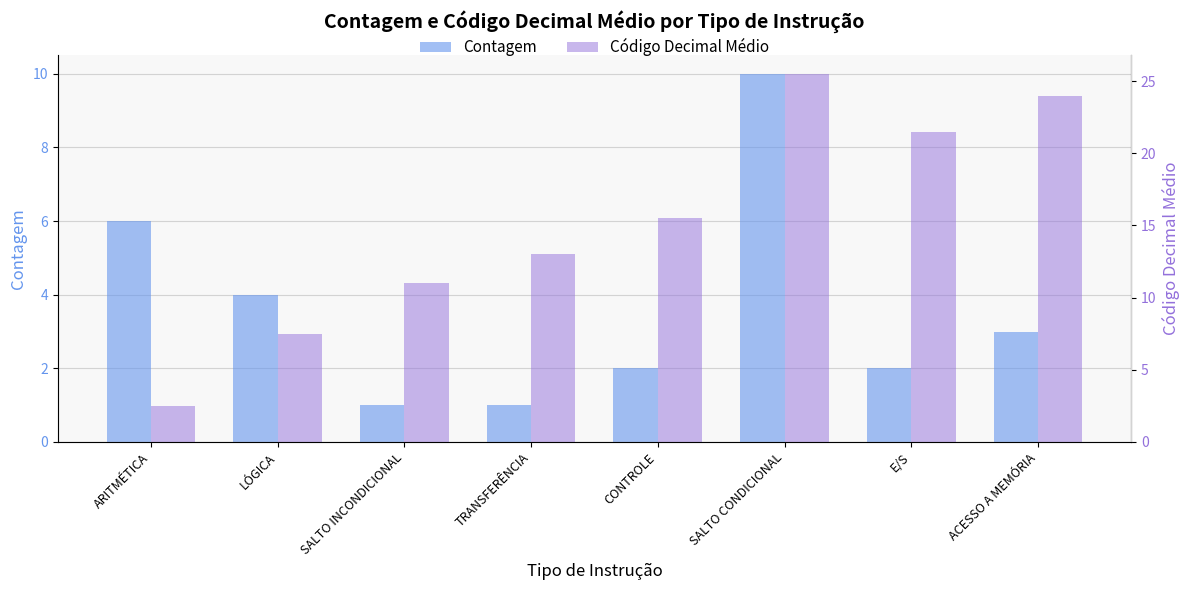

How many bars are there in each group?

2